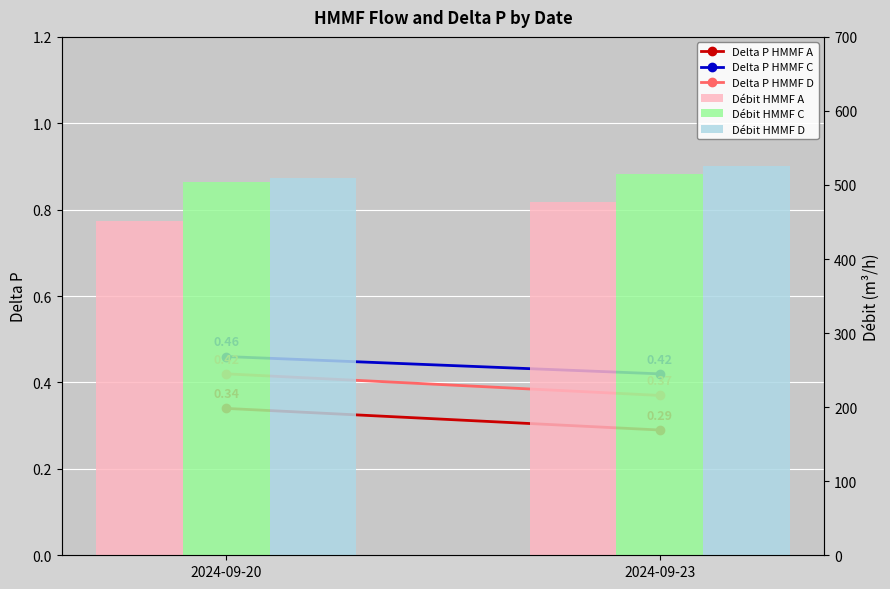

Reading left to right, list all the values displayed in this chart.

Delta P HMMF A: 2024-09-20=0.3	2024-09-23=0.3
Delta P HMMF C: 2024-09-20=0.5	2024-09-23=0.4
Delta P HMMF D: 2024-09-20=0.4	2024-09-23=0.4
Débit HMMF A: 2024-09-20=451.0	2024-09-23=477.0
Débit HMMF C: 2024-09-20=504.0	2024-09-23=515.0
Débit HMMF D: 2024-09-20=509.0	2024-09-23=526.0